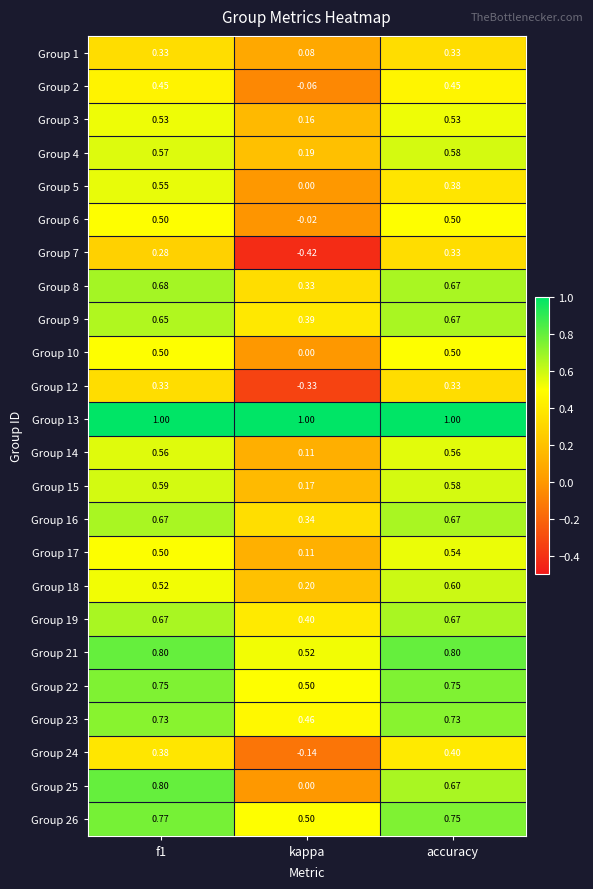

At which label does Group 6 reach its minimum?

kappa